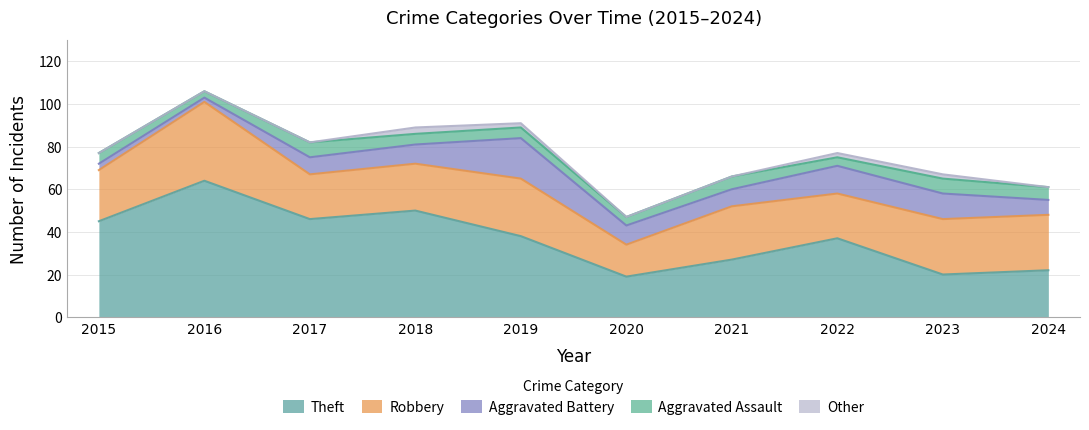

What is the difference between the maximum and minimum values in the Aggravated Assault series?

4